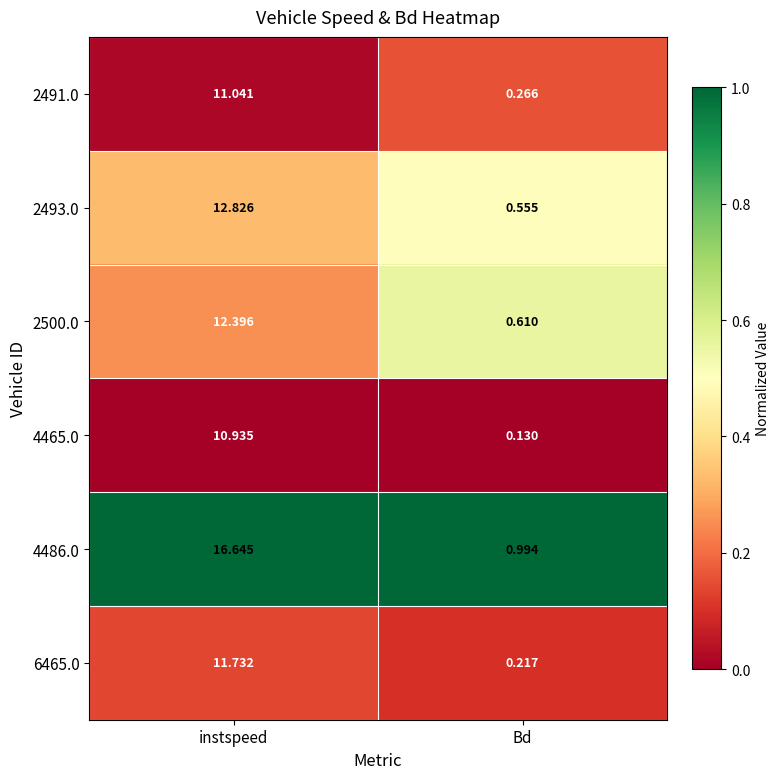

At which label does 2493.0 reach its peak?

instspeed